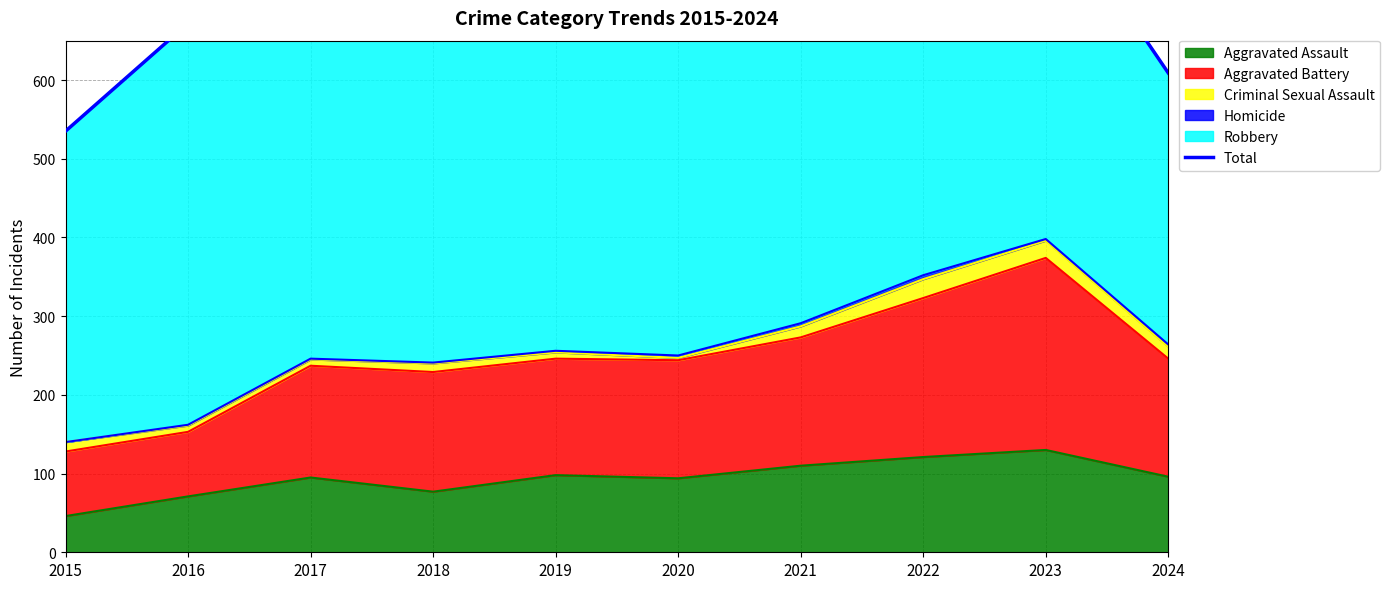

Reading left to right, extract all data points from this chart.

2015=535	2016=672	2017=692	2018=761	2019=847	2020=700	2021=775	2022=873	2023=838	2024=609